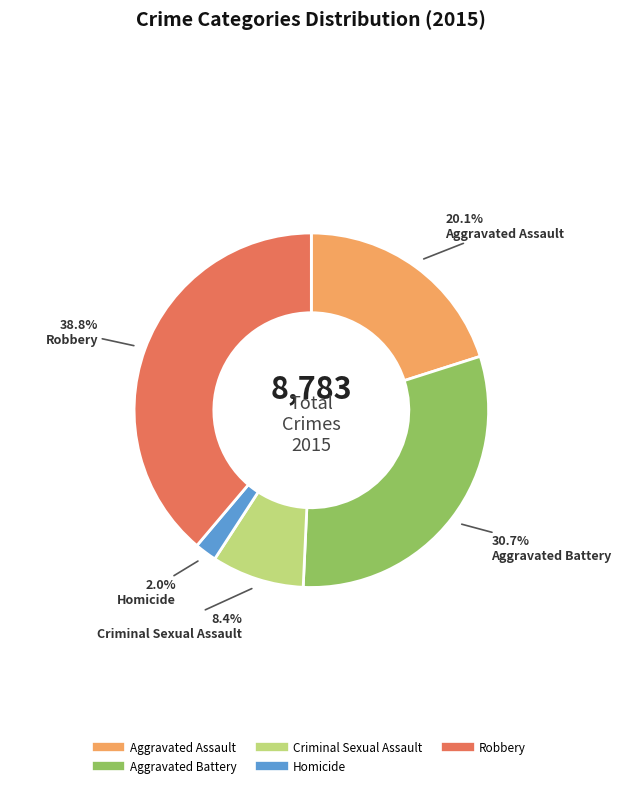

Which category has the biggest portion of the pie?

Robbery